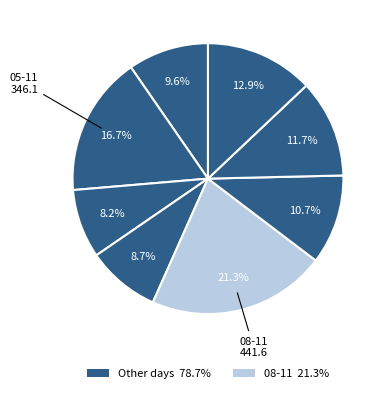

How many slices are in this pie chart?

8